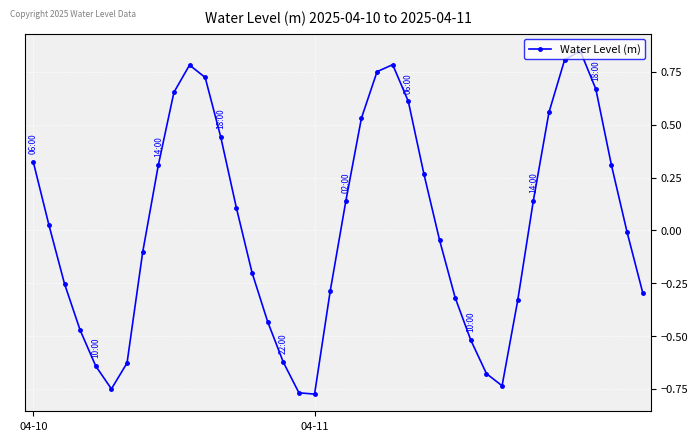

How many points are higher than both their immediate neighbors (excluding endpoints)?

3